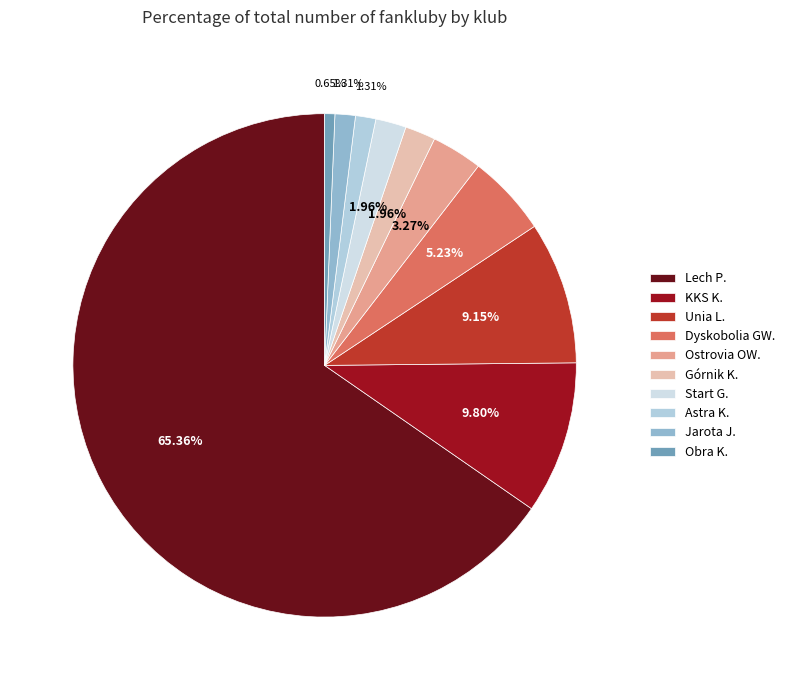

To the nearest percent, what portion does Górnik K. represent?

2%